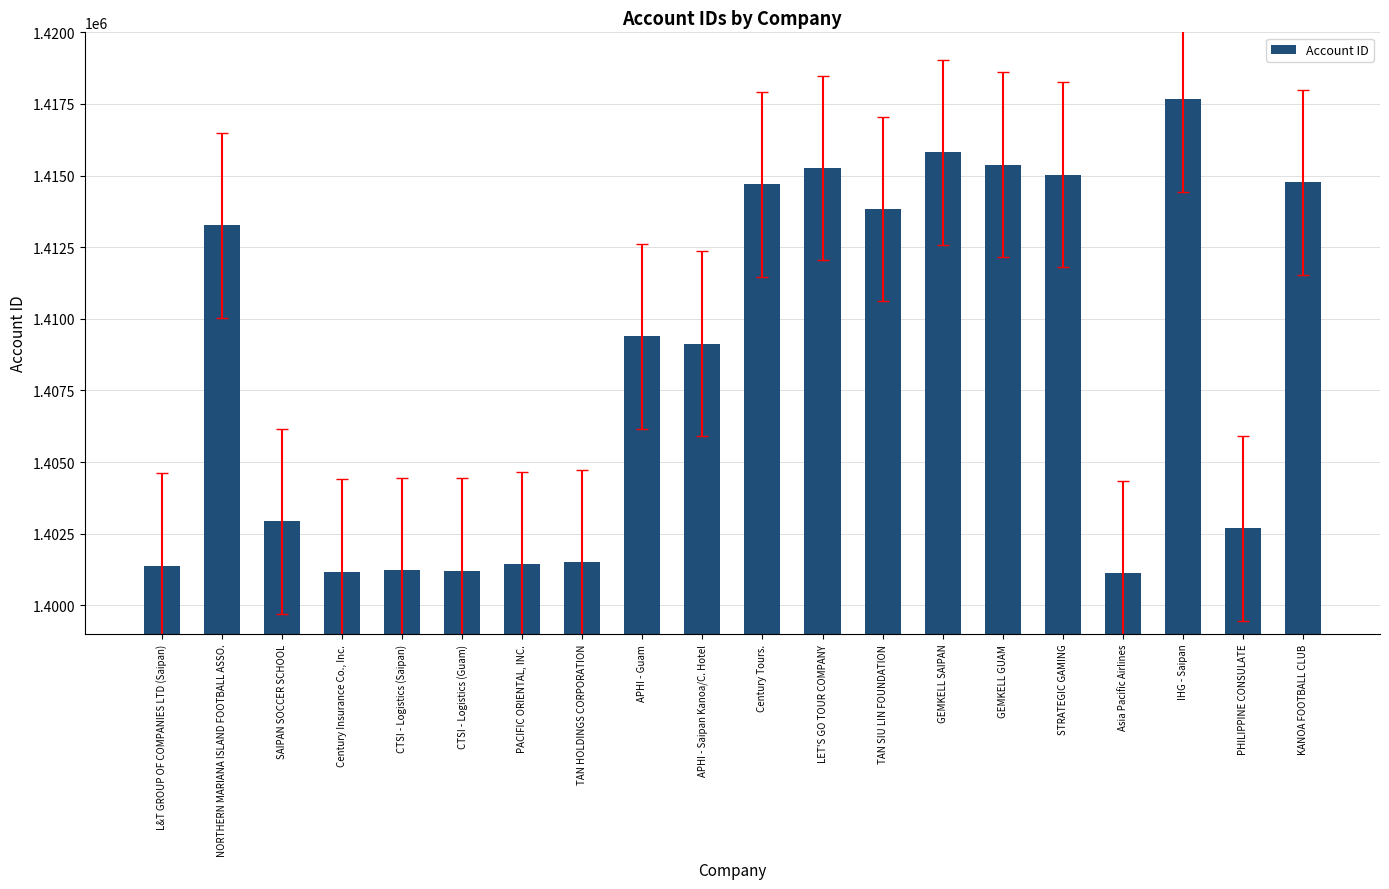

Are the bars grouped side by side (vs. stacked)?

No